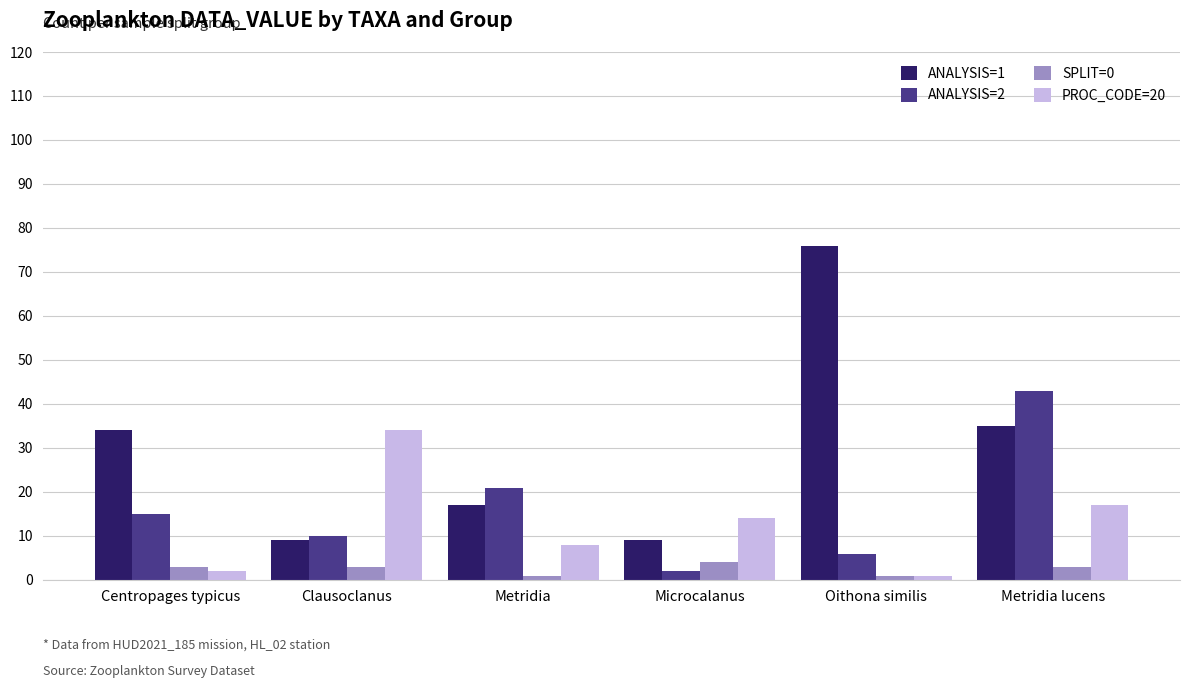

Is the value of SPLIT=0 at Clausoclanus greater than the value of ANALYSIS=1 at Centropages typicus?

No